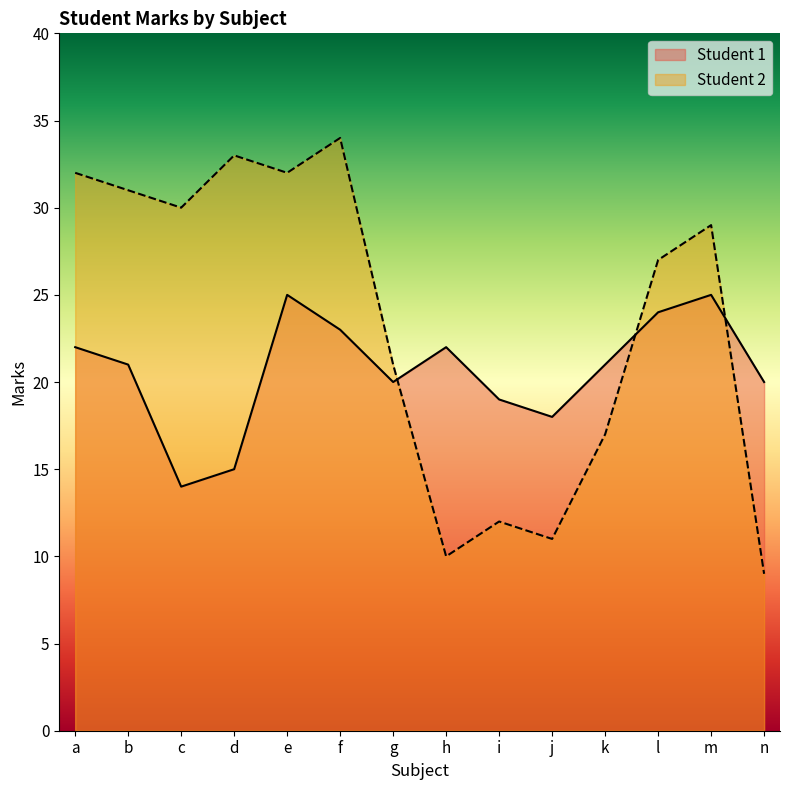

Which series changed the most between f and l?

Student 2